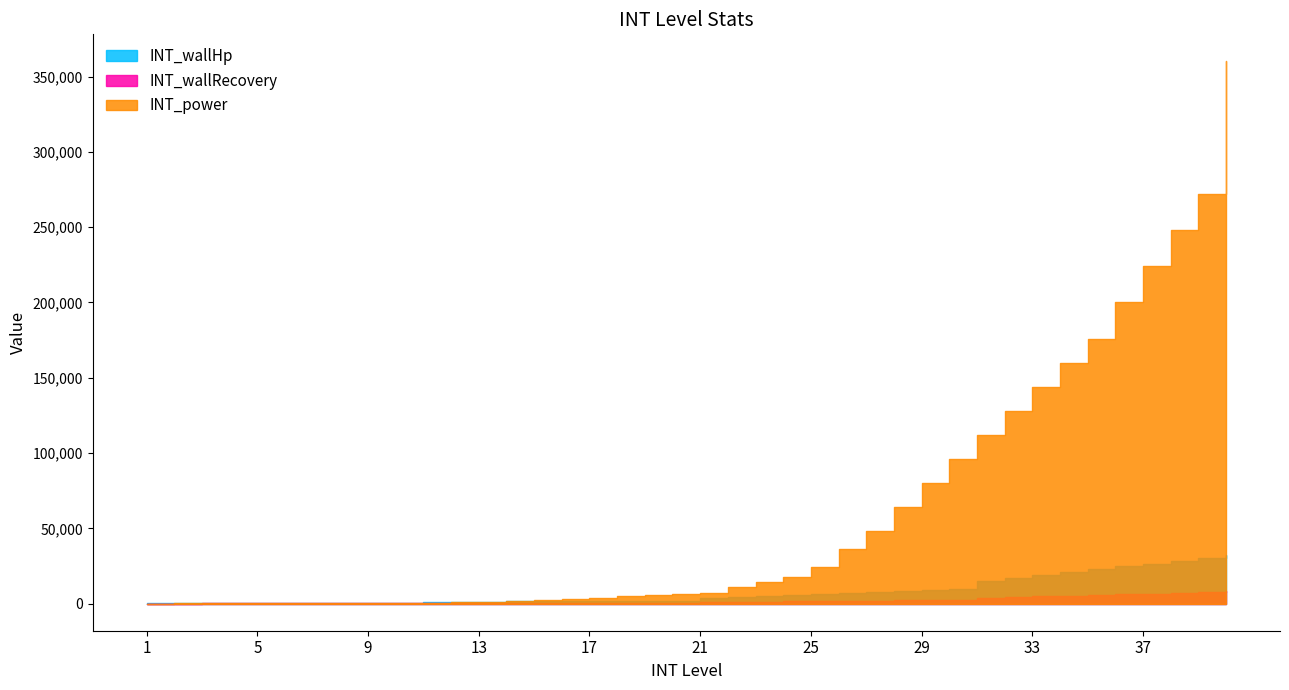

How many lines are shown in the chart?

3